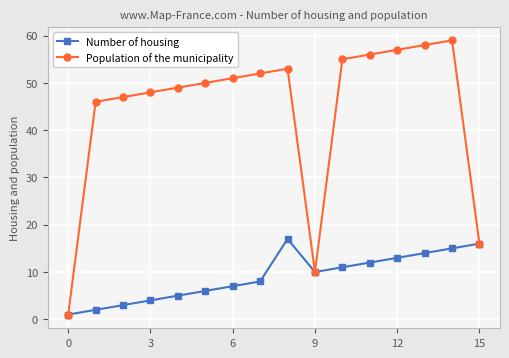

Which series has the largest total across all categories?

Population of the municipality